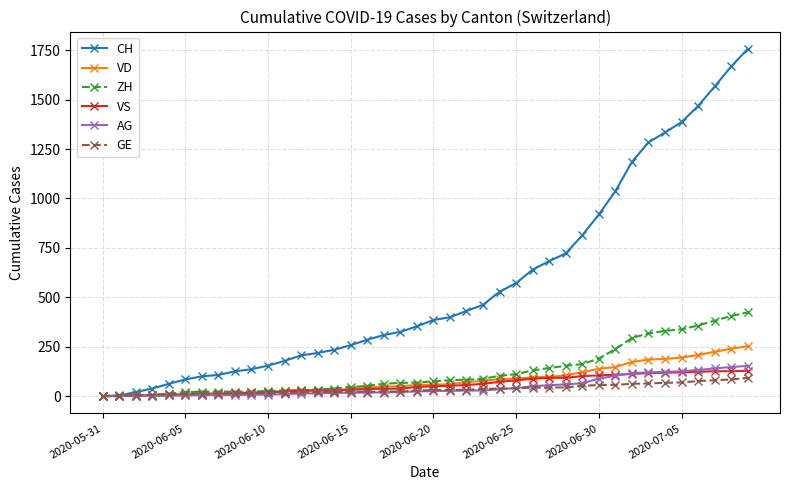

How many data points in VD are less than 58?

20